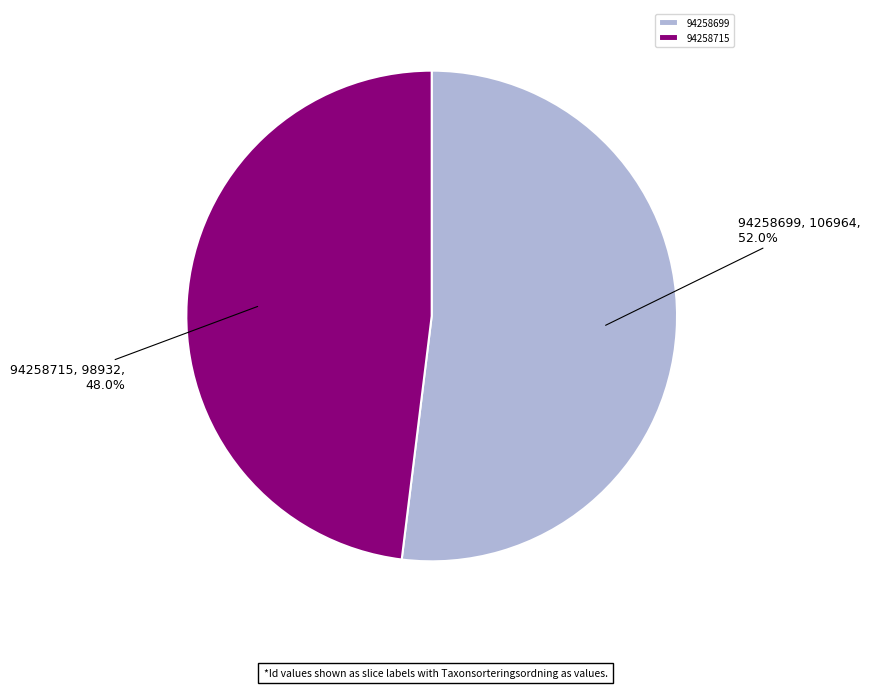

Is 94258715 the majority of the pie?

No